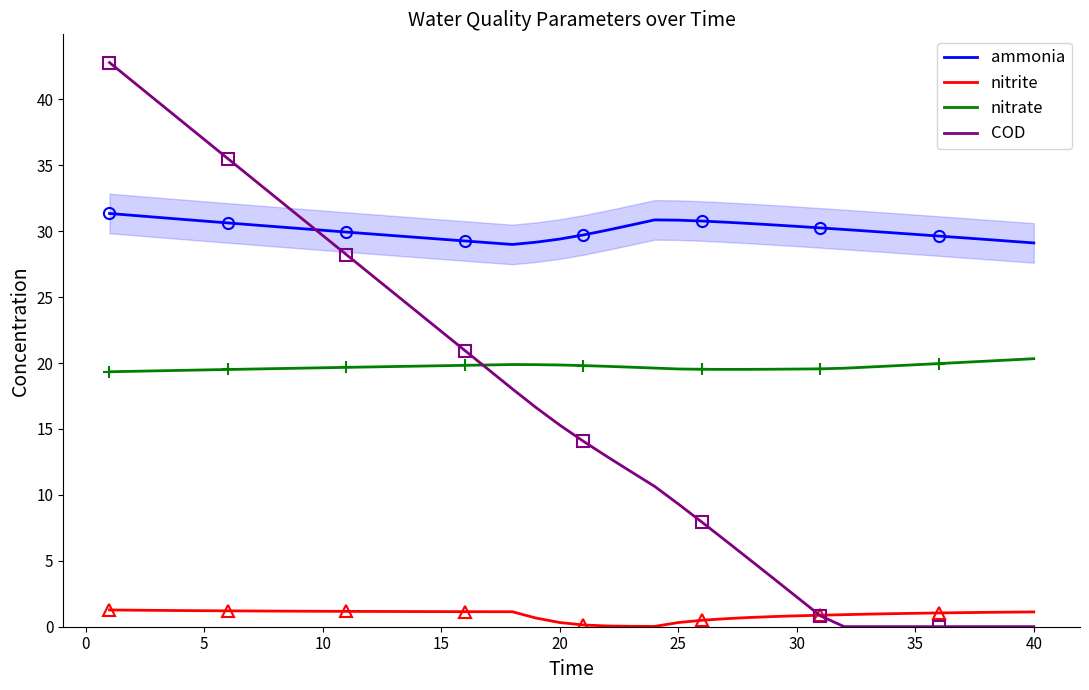

What is the value of the nitrate point at the 7th from the left?

19.5